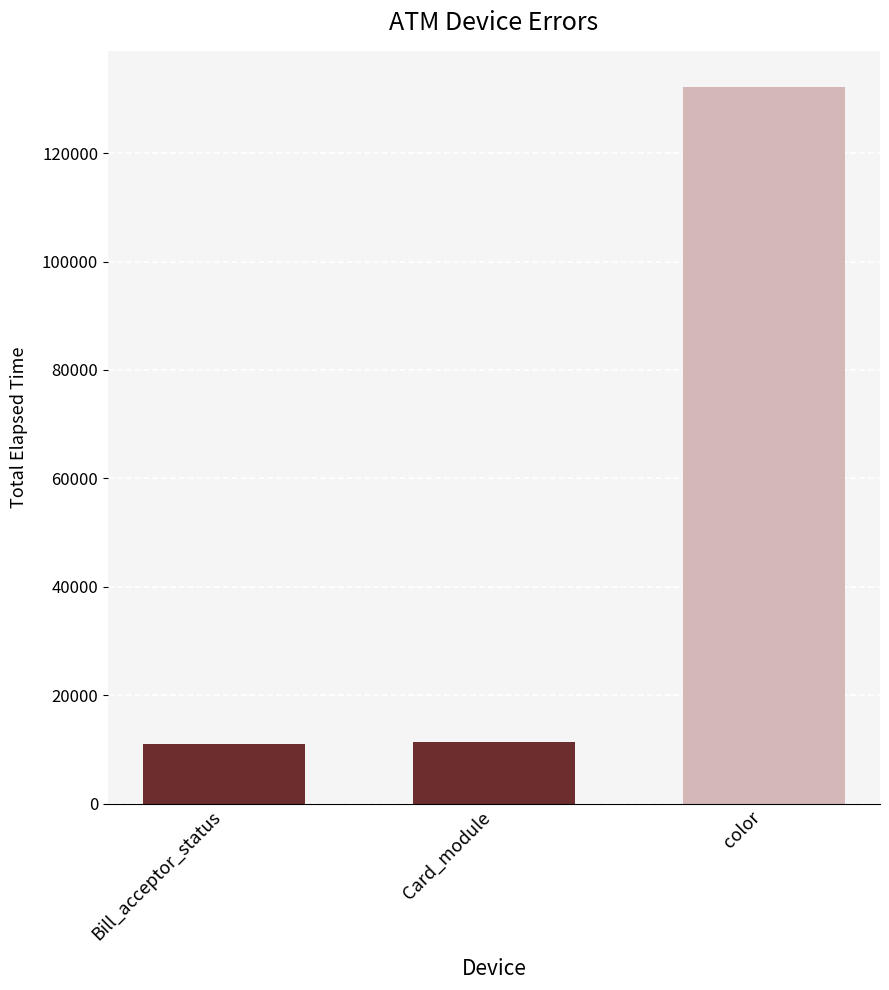

What is the minimum value shown in the chart?

10955